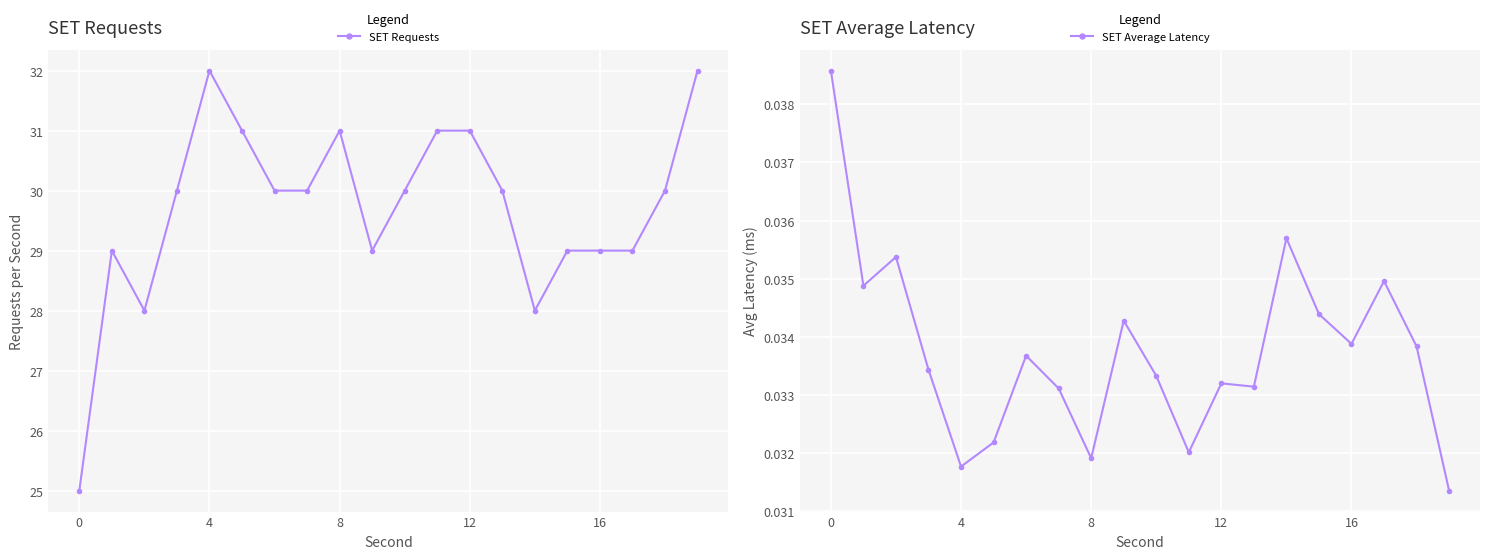

In SET Requests, how many points are lower than both neighbors (excluding endpoints)?

3